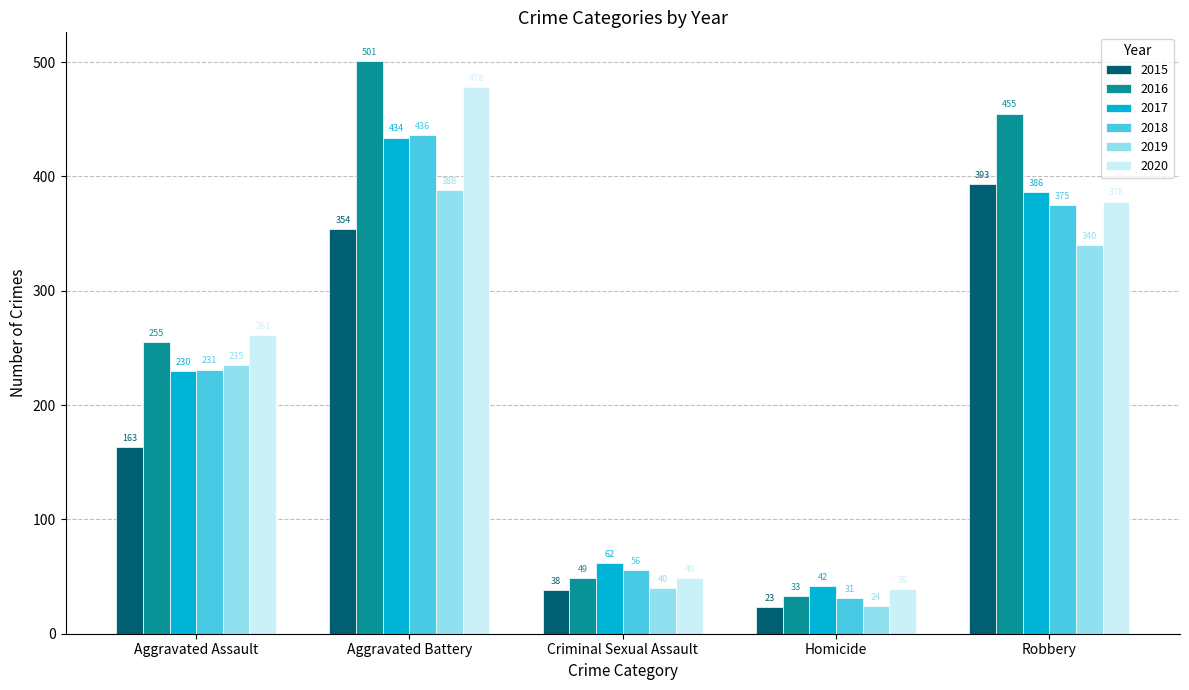

At which label is 2019 closest to 206?

Aggravated Assault